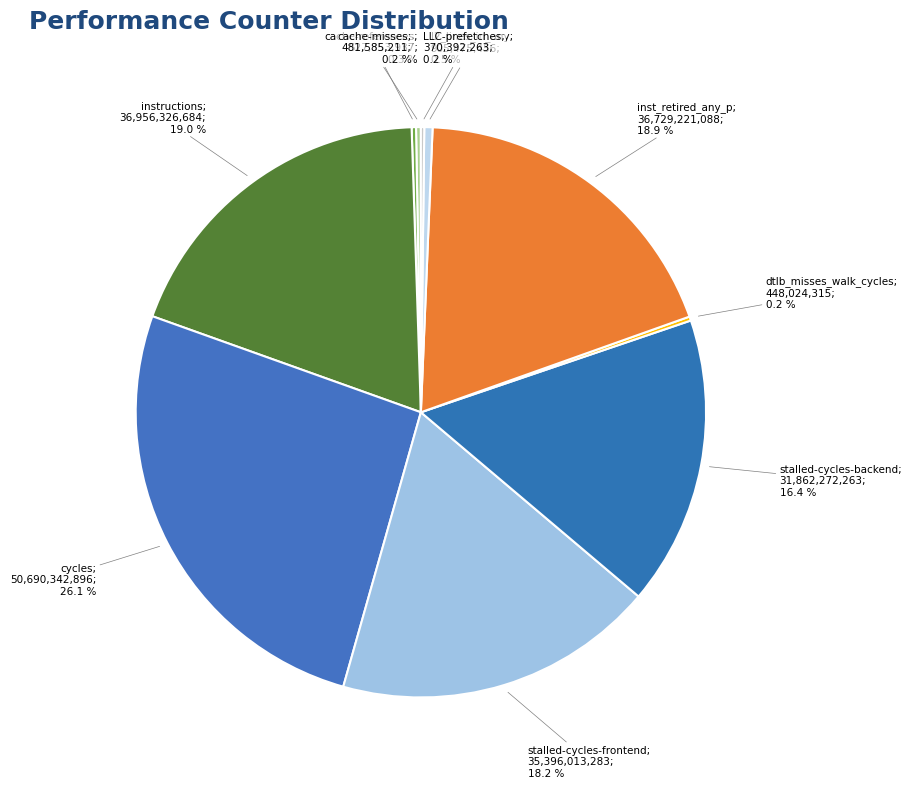

Count the number of slices in the pie.

10